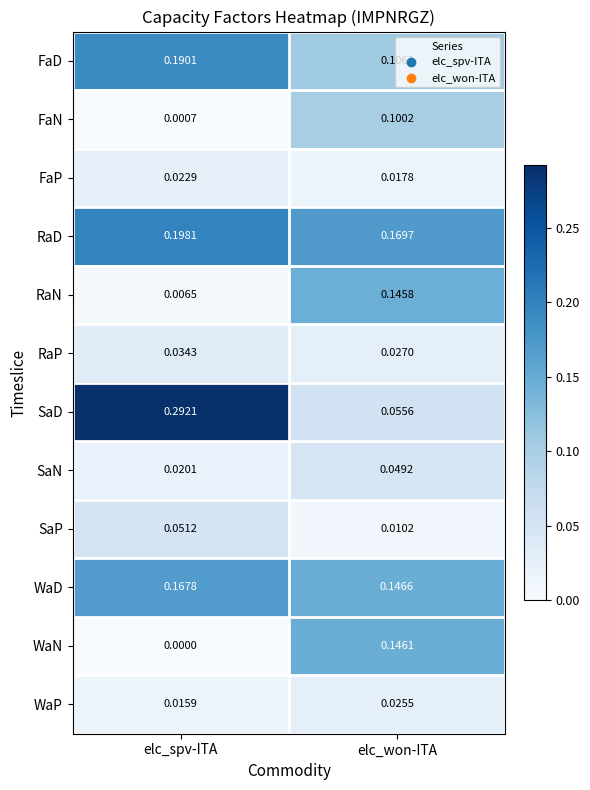

Which series has the largest total across all categories?

RaD